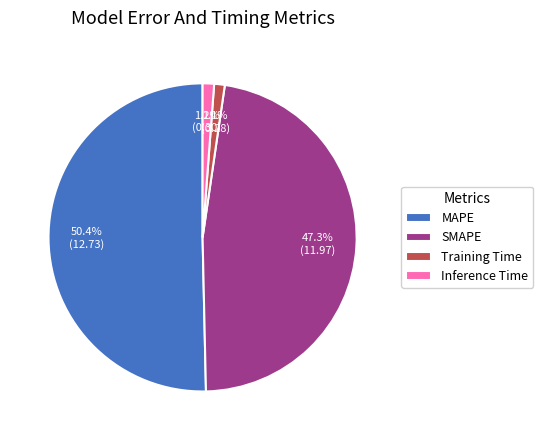

Do SMAPE and Inference Time together represent more than half of the pie?

No